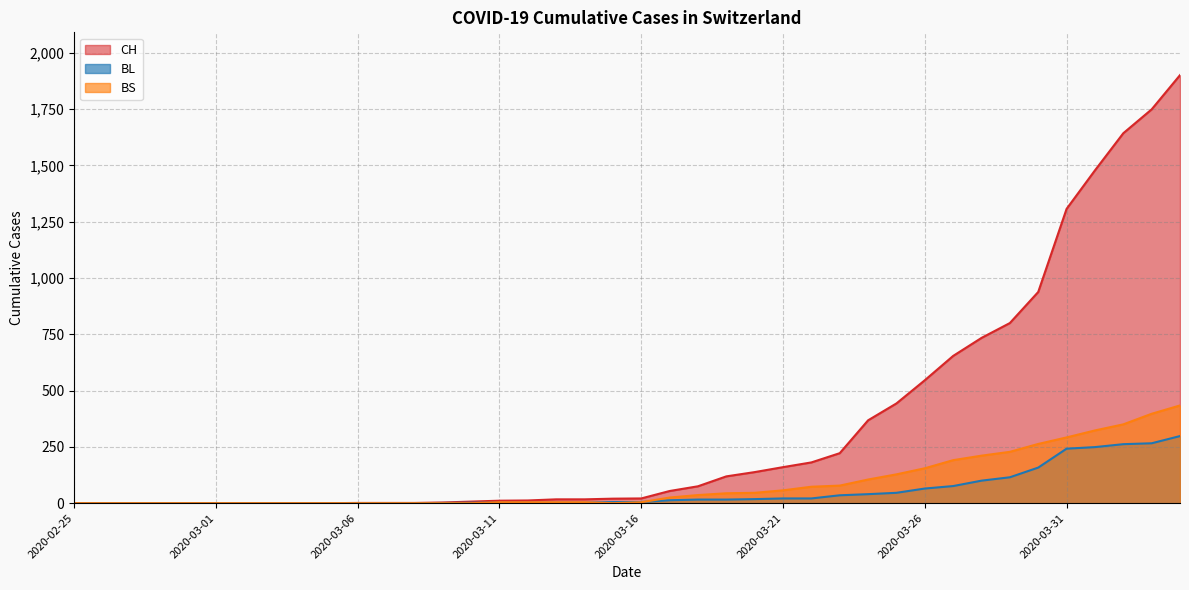

After their last crossing, which series has the higher values: BL or BS?

BS